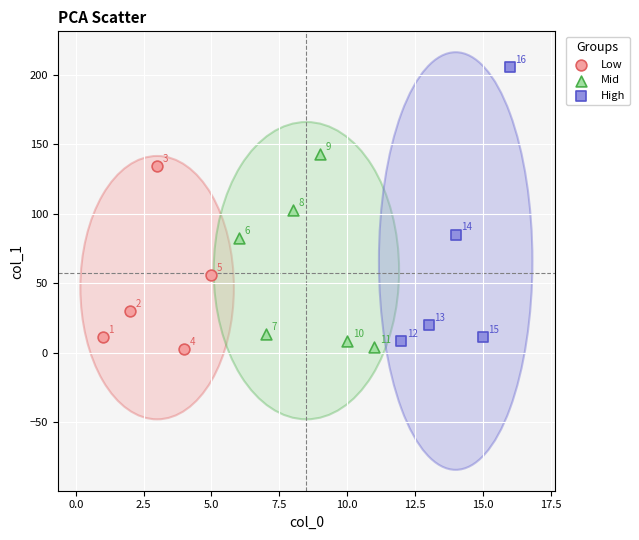

Which series contains the lowest Y value?

Low